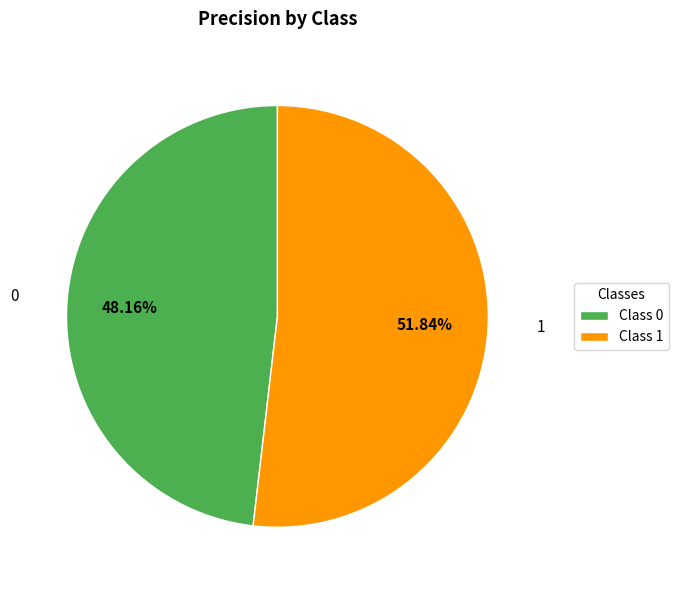

To the nearest percent, what is the average slice percentage?

50%